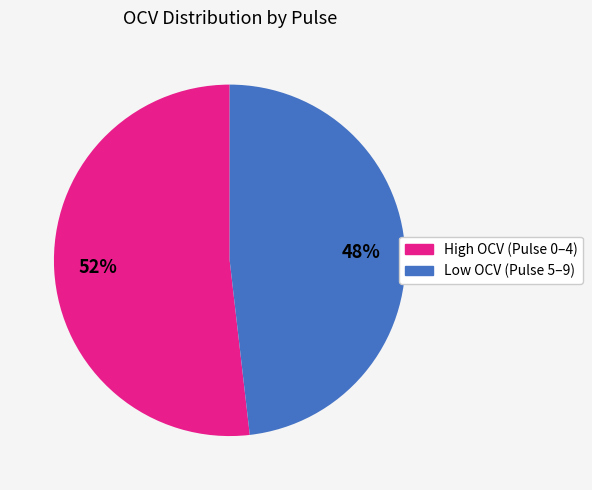

To the nearest percent, what is the average slice percentage?

50%